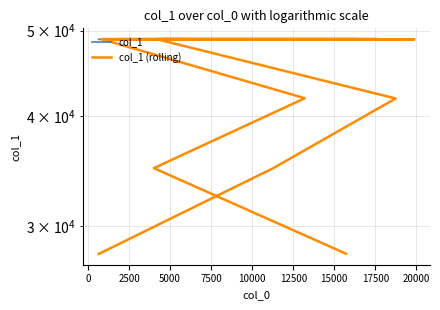

True or false: col_1 (rolling) and col_1 intersect in this chart.

False